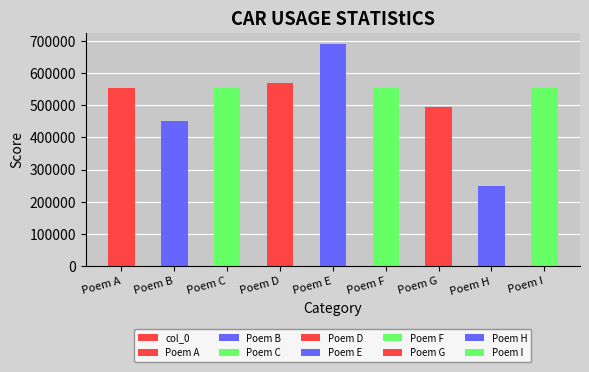

At which label is the value closest to 469946?

Poem B